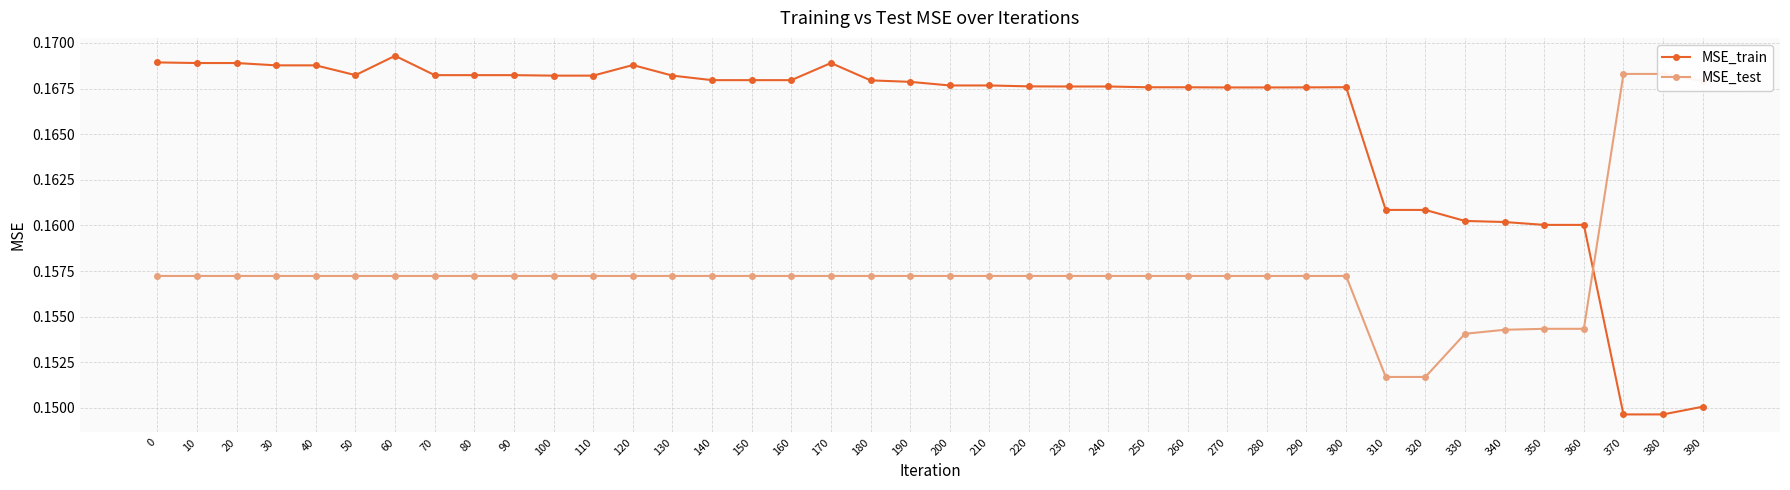

List the series in order of their peak value, highest first.

MSE_train, MSE_test